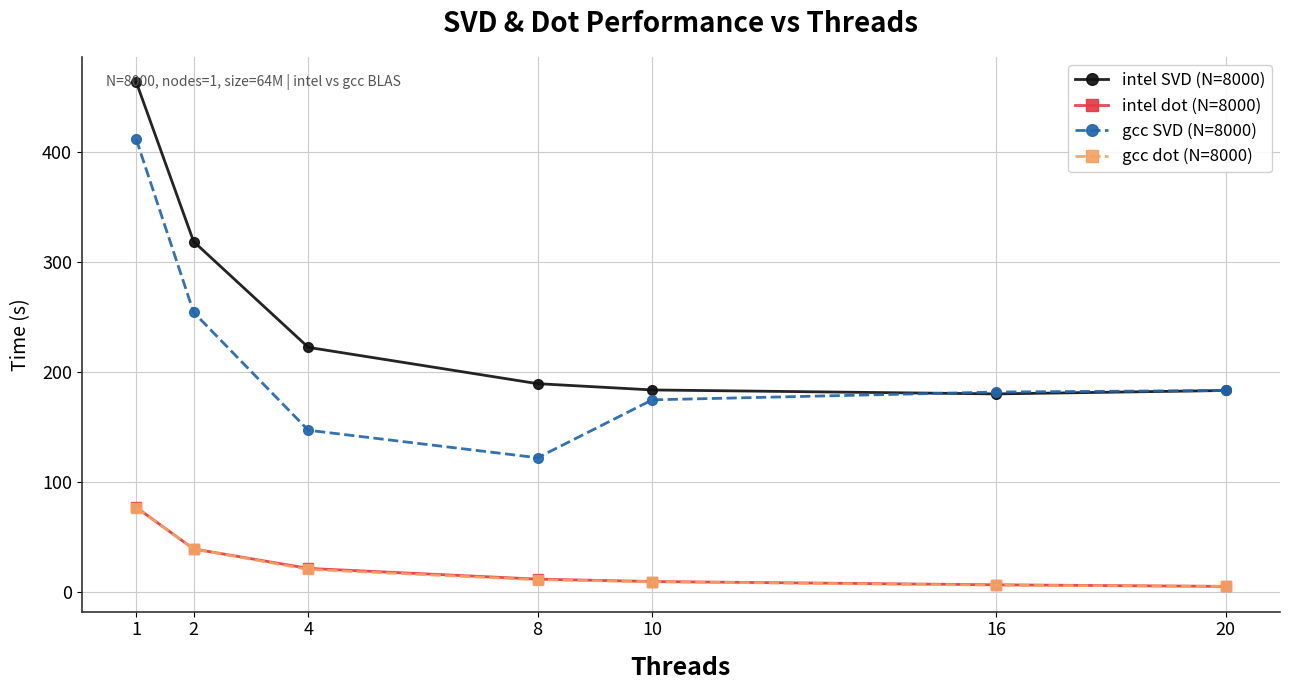

How many data points in intel SVD (N=8000) are less than 189?

3